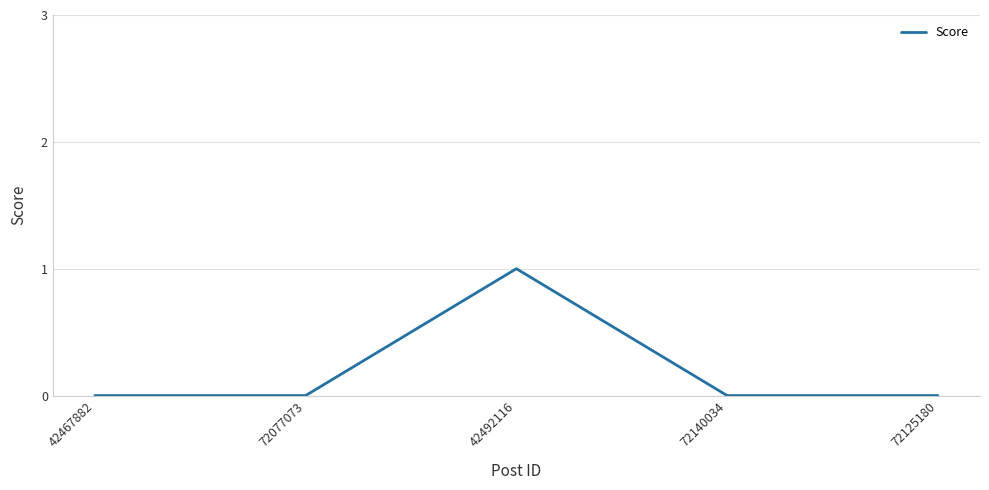

What is the greatest value displayed?

1